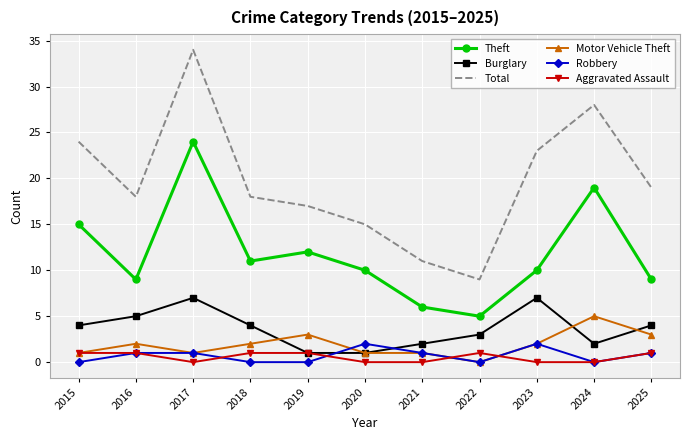

What value does the Motor Vehicle Theft series have at 2021?

1